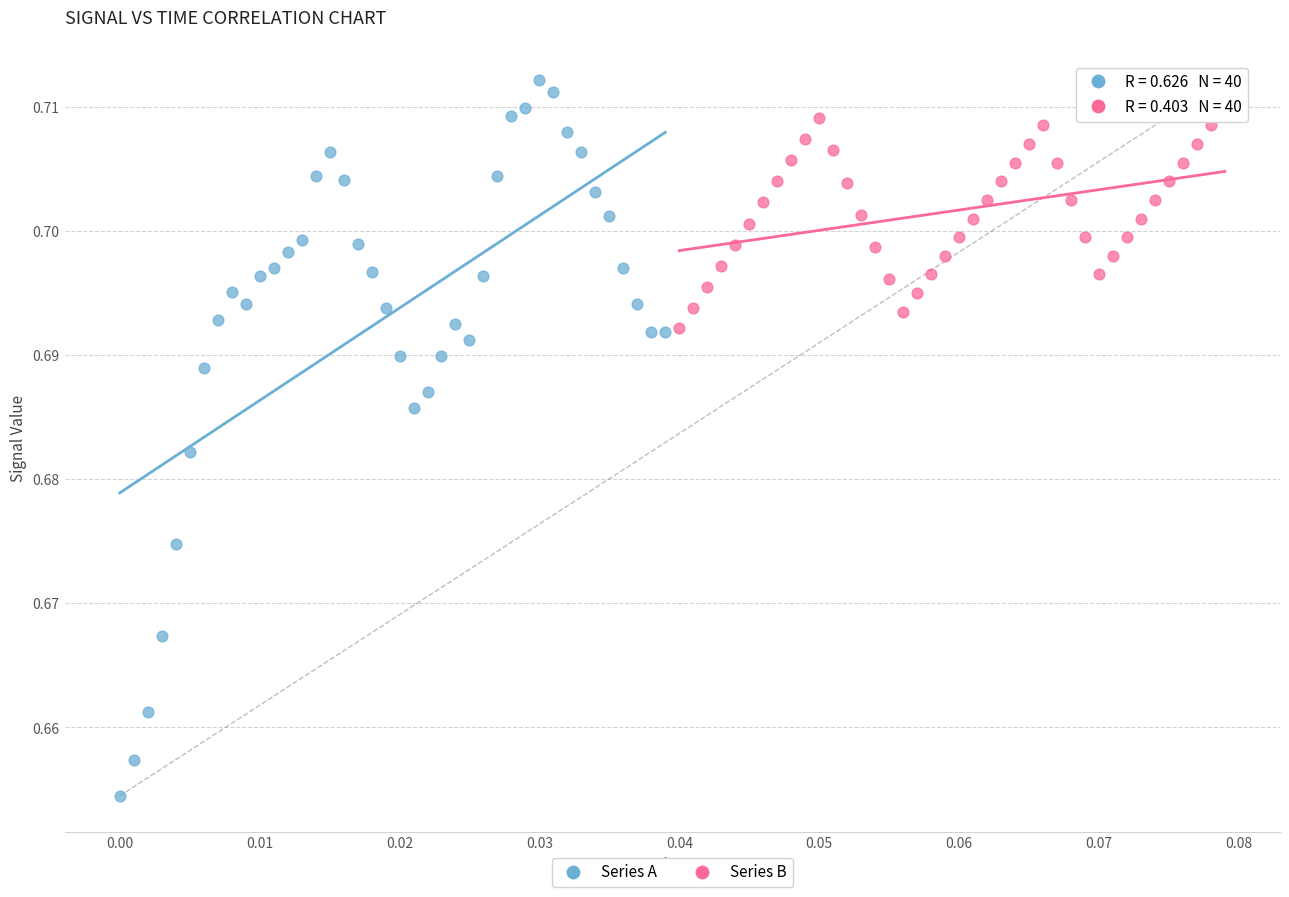

Which series has the largest Y range (max minus min)?

Series A